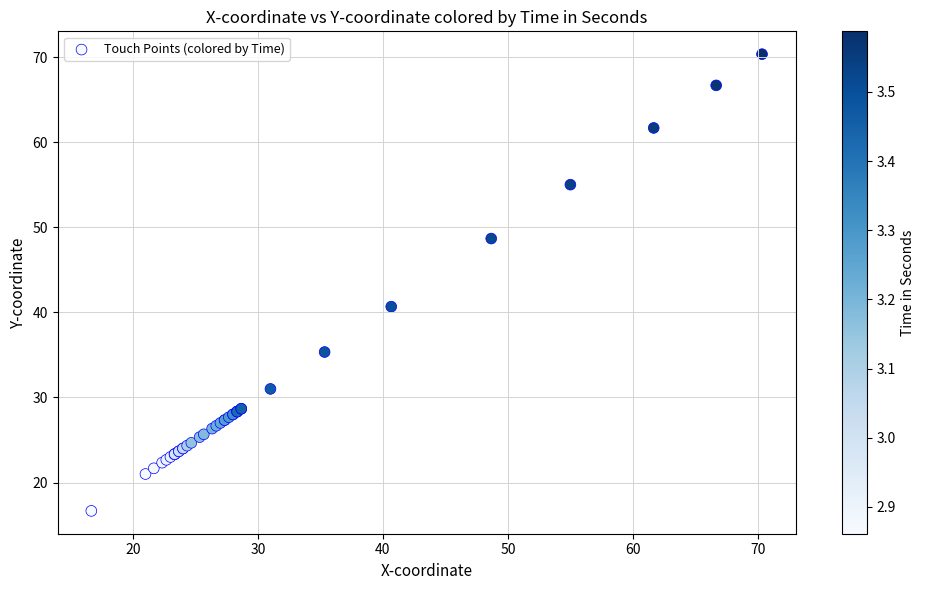

What Y value in the scatter plot is closest to 43?

40.7